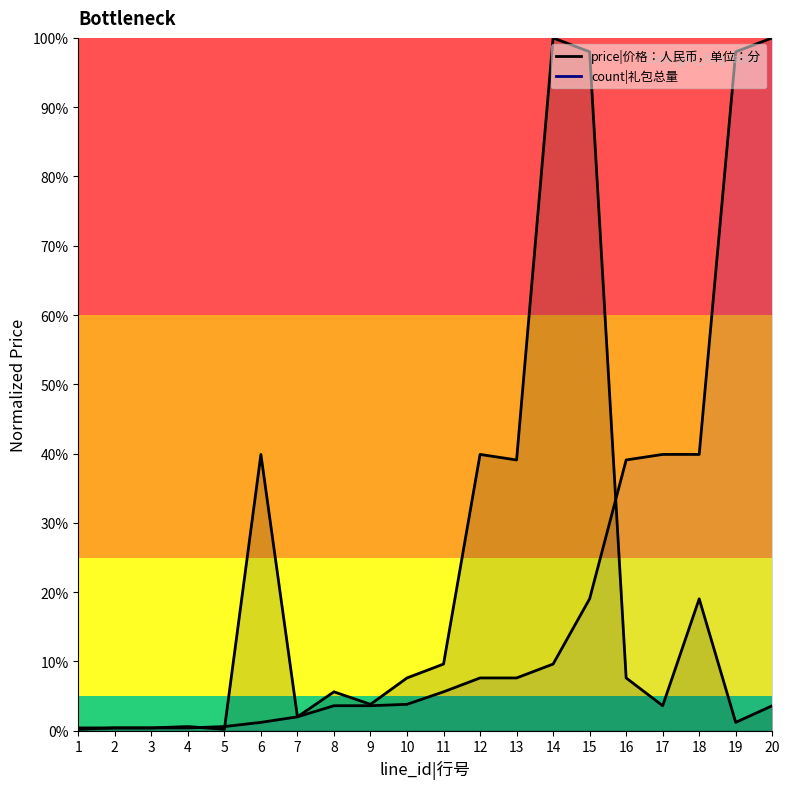

Does the chart have visible grid lines?

No